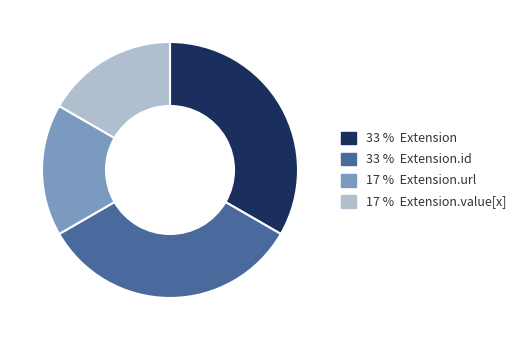

Approximately how many times larger is the value at 33 % Extension.id compared to 17 % Extension.value[x]?

2.0